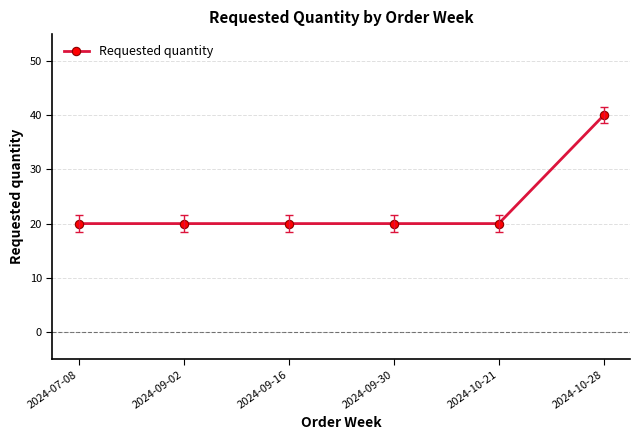

The chart shows a value of 20 at 2024-09-30. True or false?

True